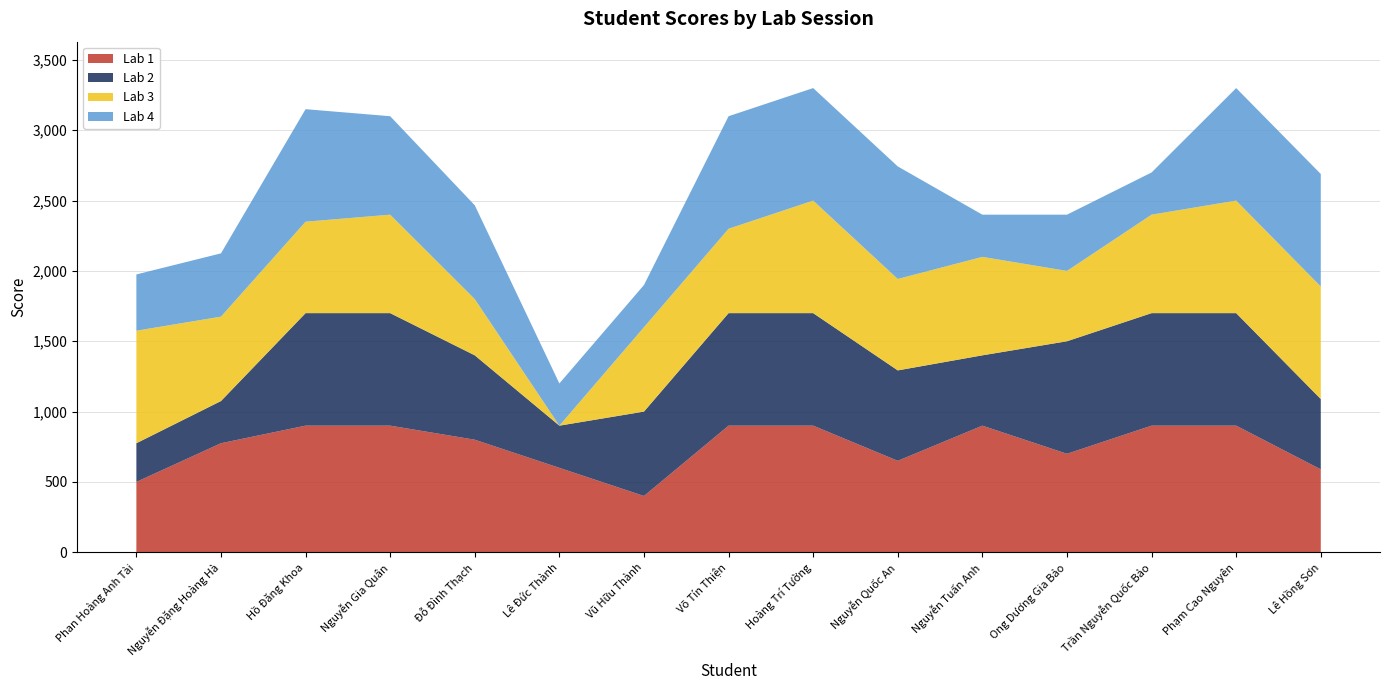

Reading left to right, list all the values displayed in this chart.

1: 500.0	775.0	900.0	900.0	800.0	600.0	400.0	900.0	900.0	650.0	900.0	700.0	900.0	900.0	589.3
2: 275.0	300.0	800.0	800.0	600.0	300.0	600.0	800.0	800.0	642.9	500.0	800.0	800.0	800.0	500.0
3: 800.0	600.0	650.0	700.0	400.0	0.0	600.0	600.0	800.0	650.0	700.0	500.0	700.0	800.0	800.0
4: 400.0	450.0	800.0	700.0	666.7	300.0	300.0	800.0	800.0	800.0	300.0	400.0	300.0	800.0	800.0